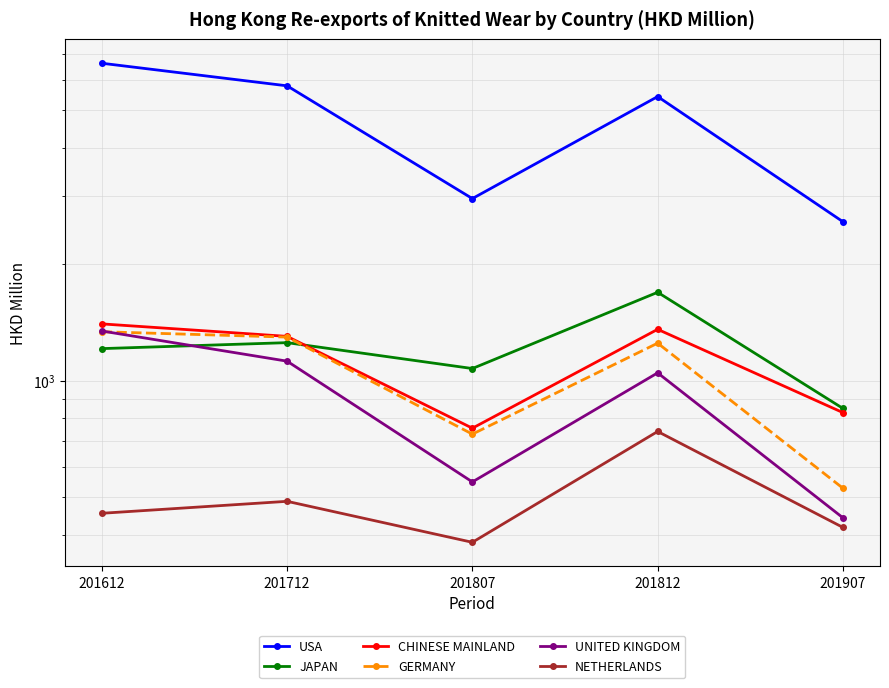

What is the difference between the maximum and minimum values in the CHINESE MAINLAND series?

649.3